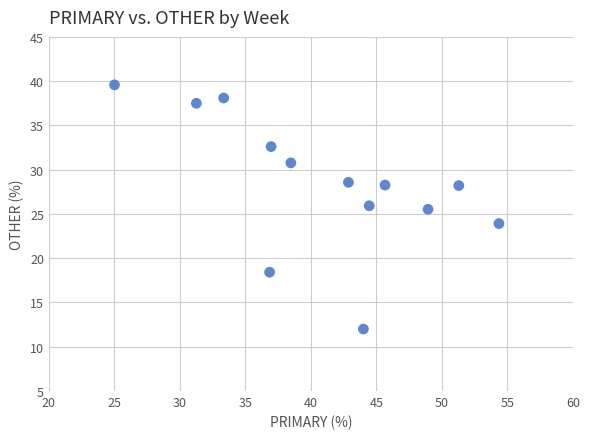

What is the range of X values (max minus min)?

29.3